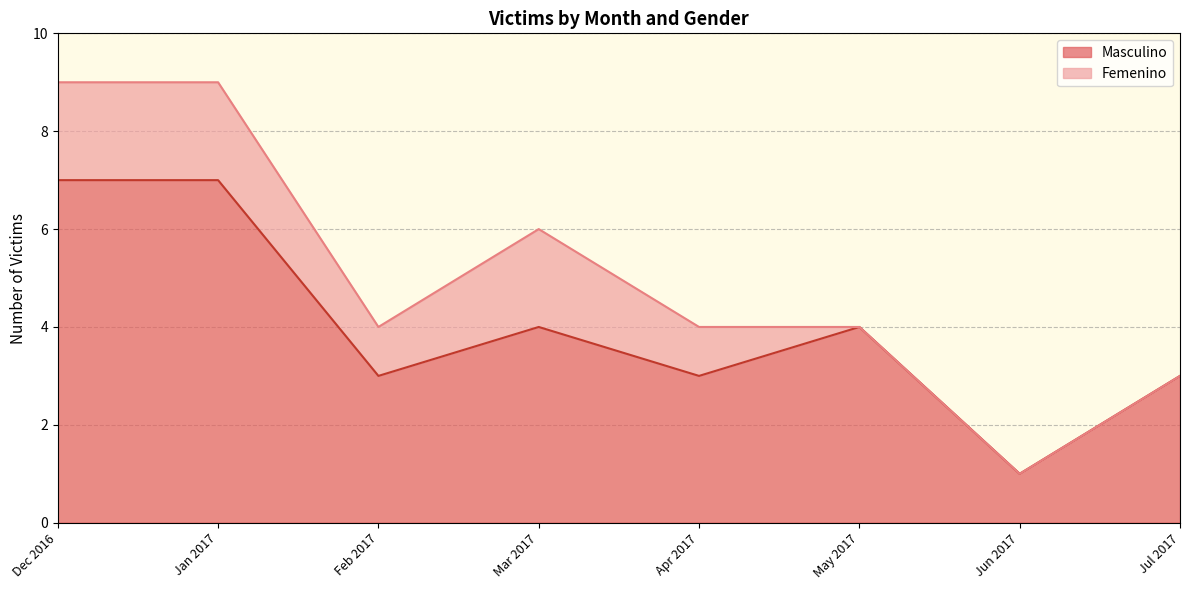

What is the difference between the maximum and minimum values in the Masculino series?

6